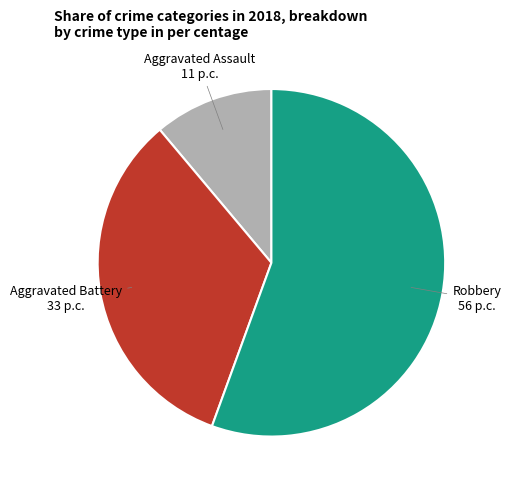

Does any single category account for the majority?

Yes